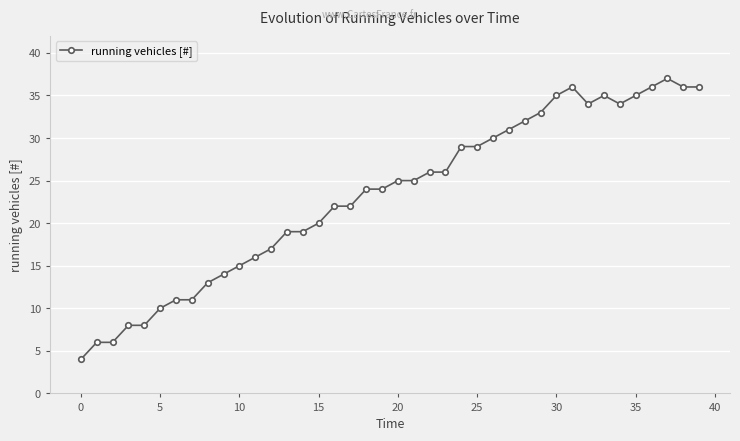

What is the average value?

23